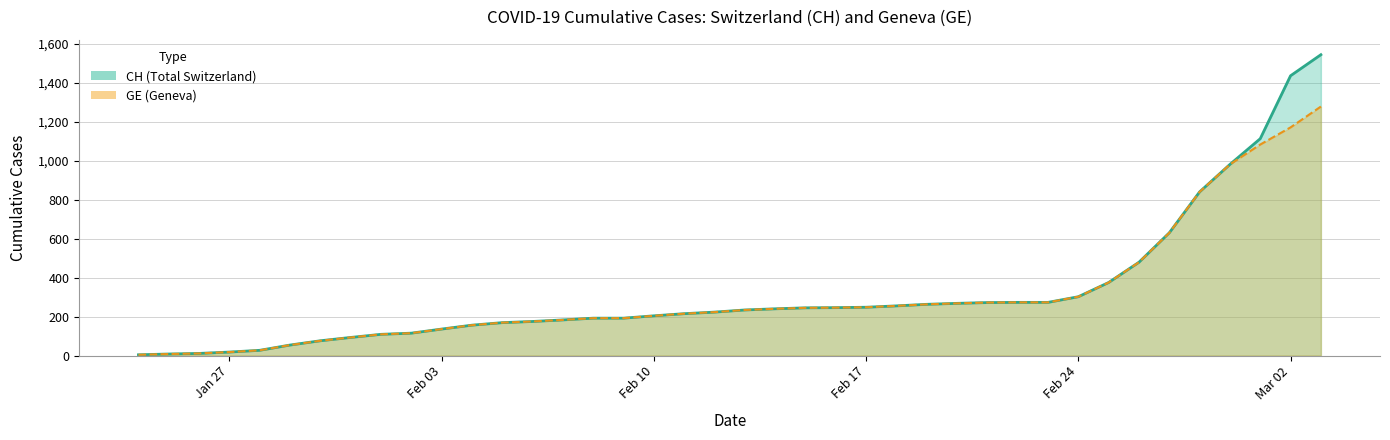

True or false: CH line and GE line intersect in this chart.

False